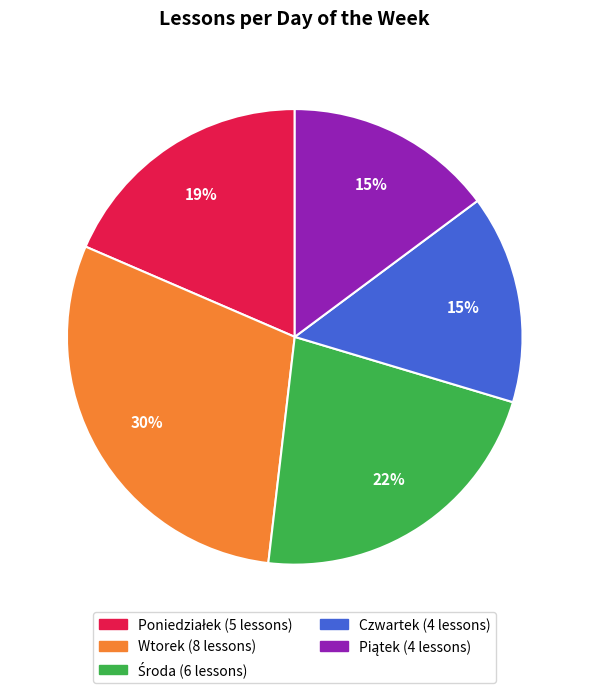

To the nearest percent, what is the difference between the largest and smallest slice percentages?

15%